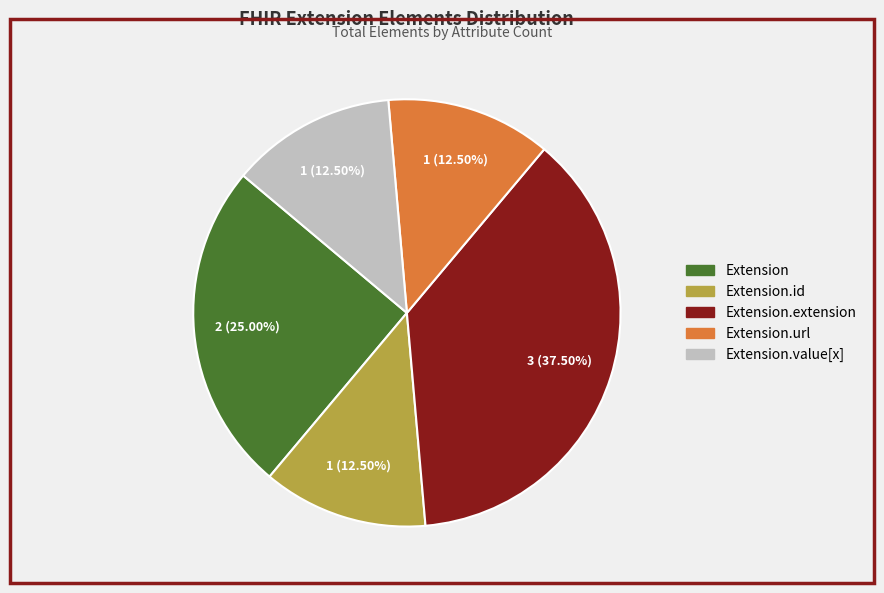

To the nearest percent, what is the difference between the largest and smallest slice percentages?

25%